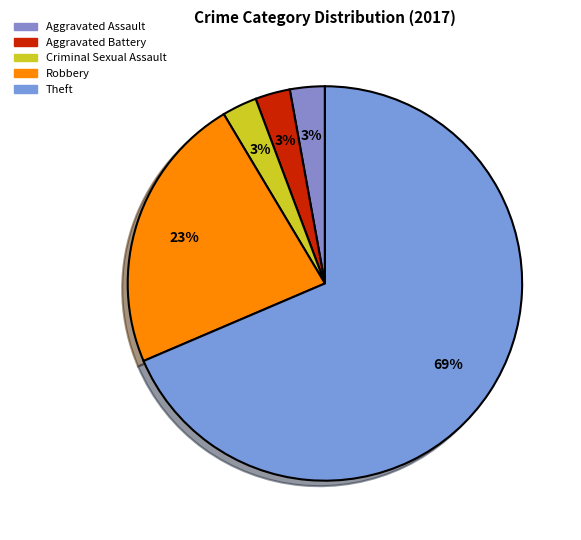

True or false: Theft accounts for 78% of the total.

False